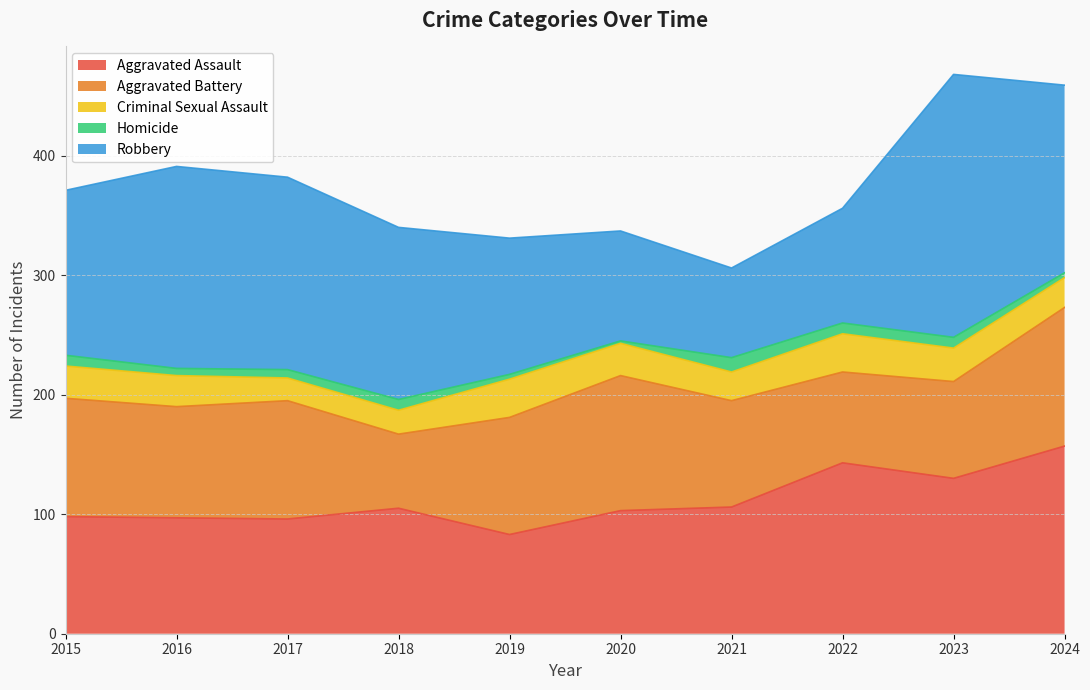

Reading right to left, transcribe all the data shown in this chart.

Aggravated Assault: 157	130	143	106	103	83	105	96	97	98
Aggravated Battery: 116	81	76	89	113	98	62	99	93	99
Criminal Sexual Assault: 25	28	32	24	27	32	20	19	26	27
Homicide: 4	9	9	12	2	4	9	7	6	9
Robbery: 157	220	96	75	92	114	144	161	169	138